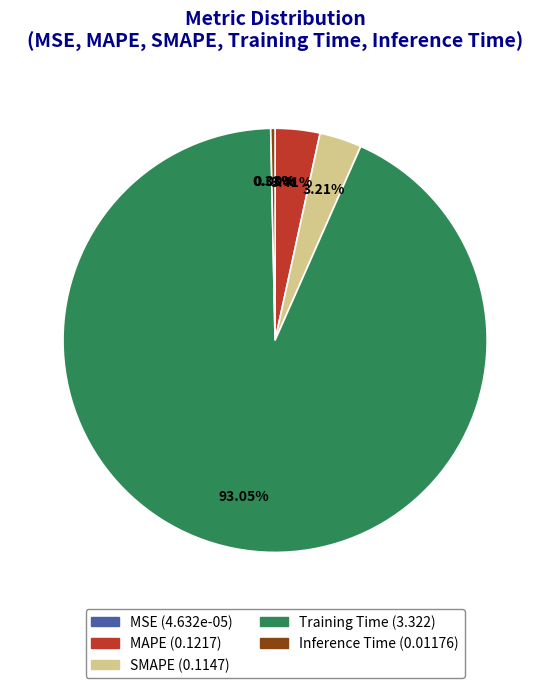

Does any single category account for the majority?

Yes